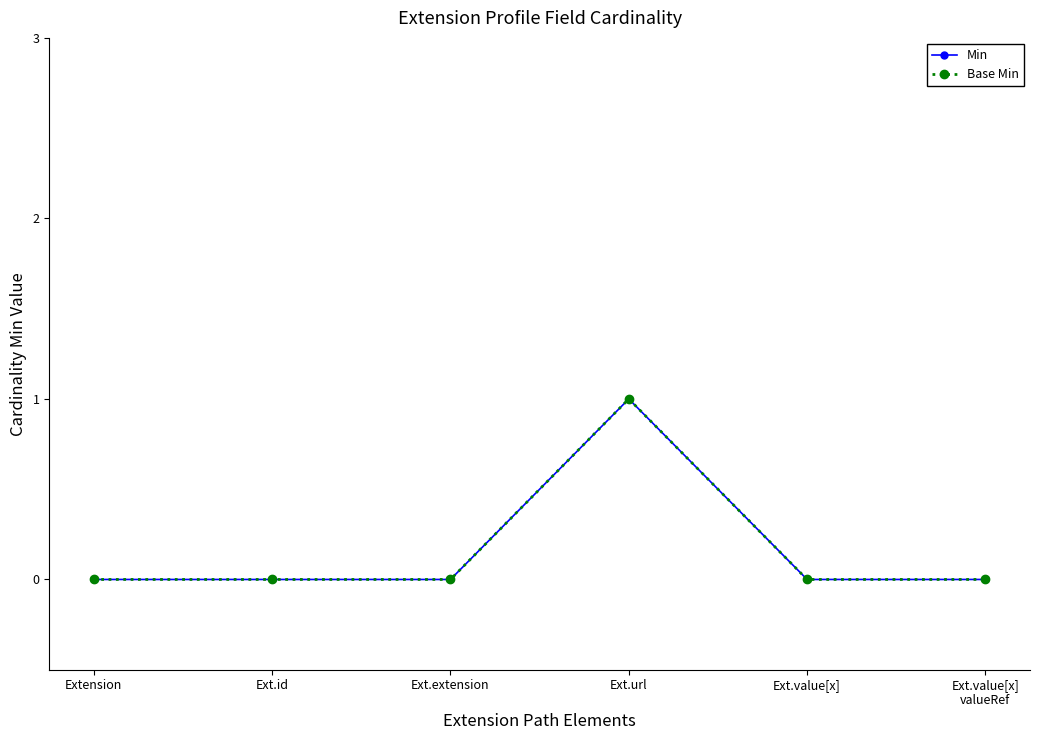

What is the label of the 2nd point from the right?

Ext.value[x]